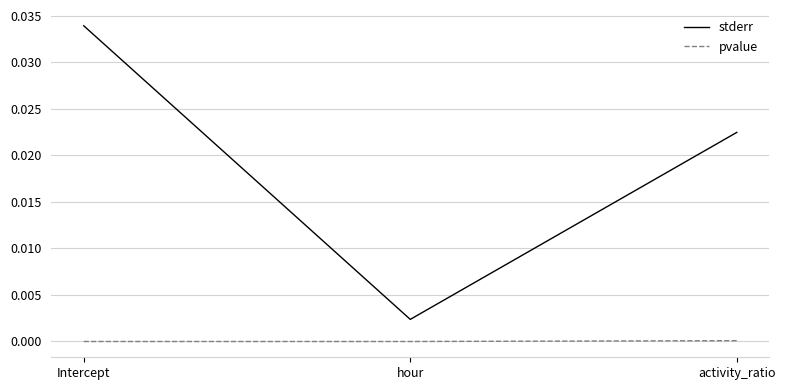

List the series in order of their overall mean, lowest first.

pvalue, stderr